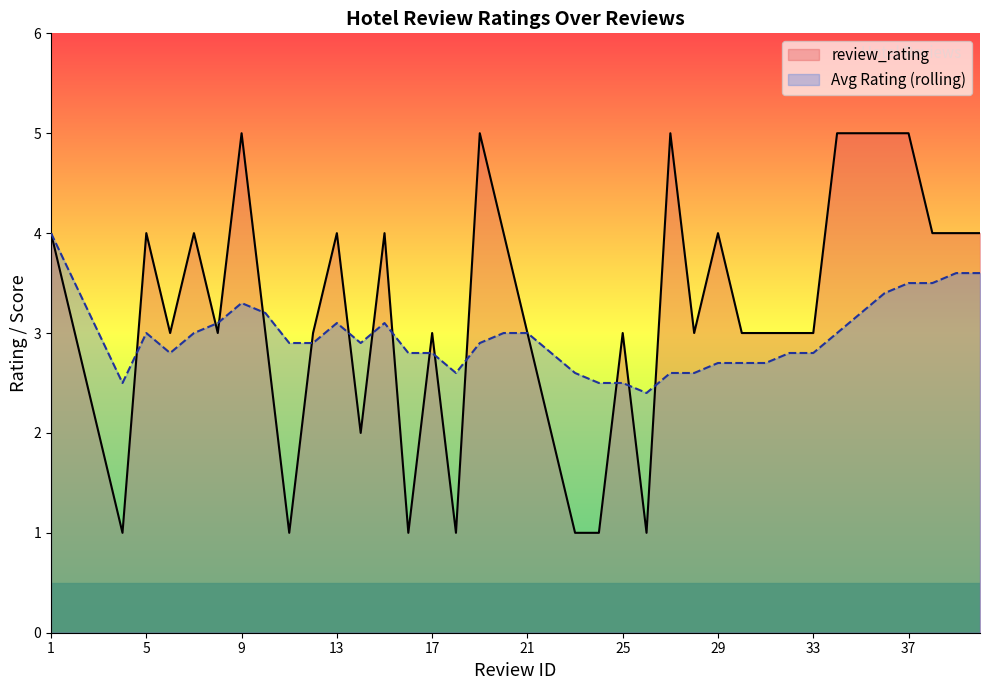

How many review_rating values are between 3 and 4?

23